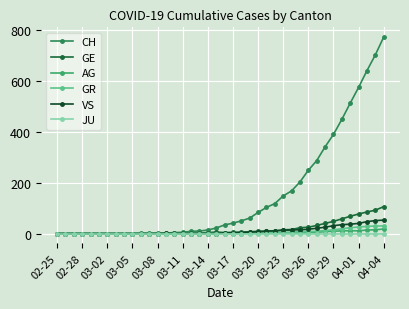

True or false: GR has more than 1 interior local peaks.

False